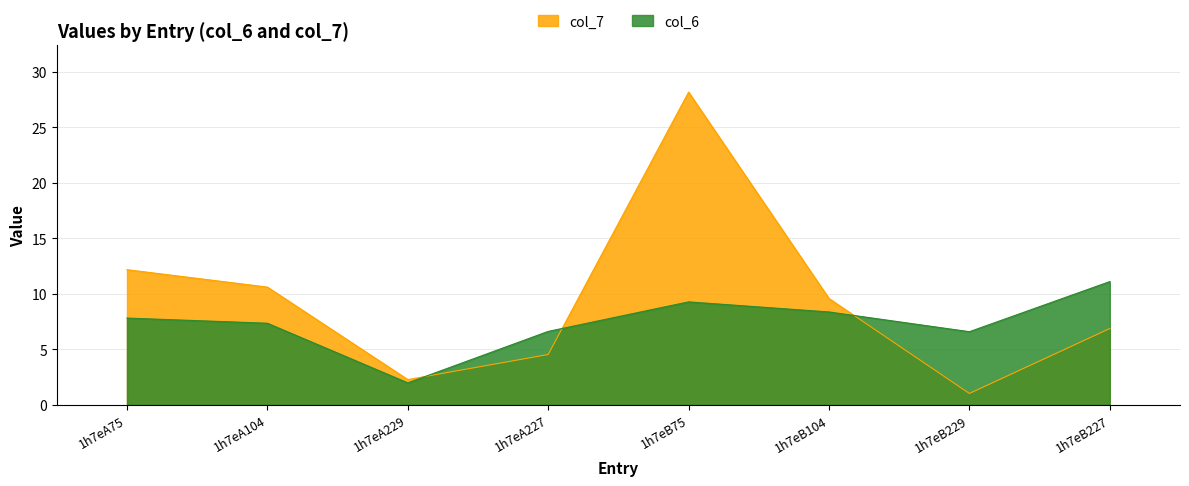

The value of col_7 at 1h7eB227 is 2.1. True or false?

False